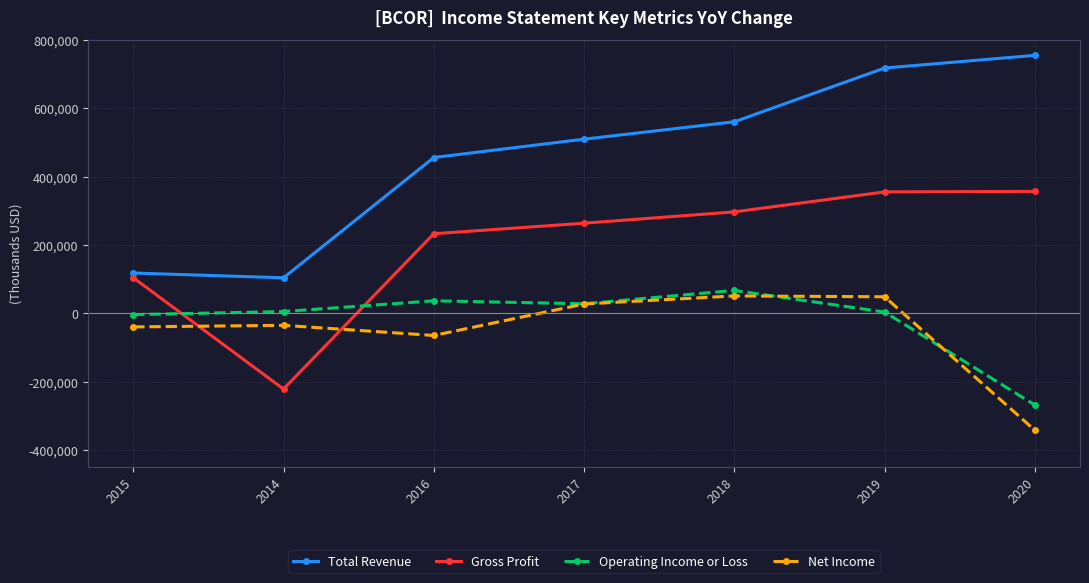

At which label does Operating Income or Loss reach its peak?

2018